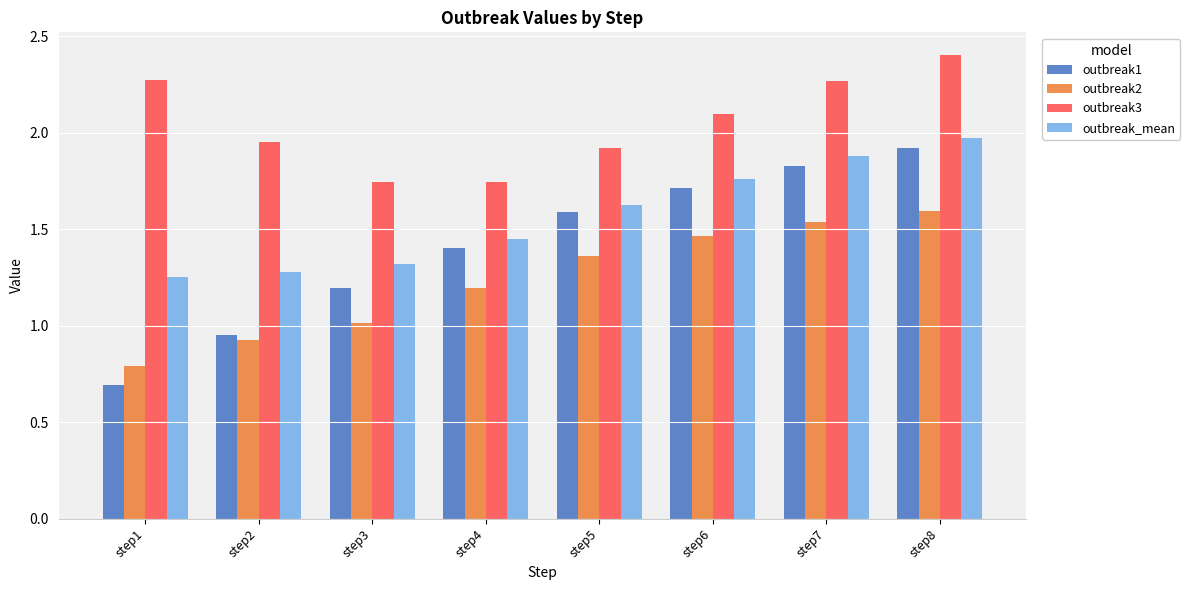

What is the difference between the outbreak1 values at step6 and step4?

0.3